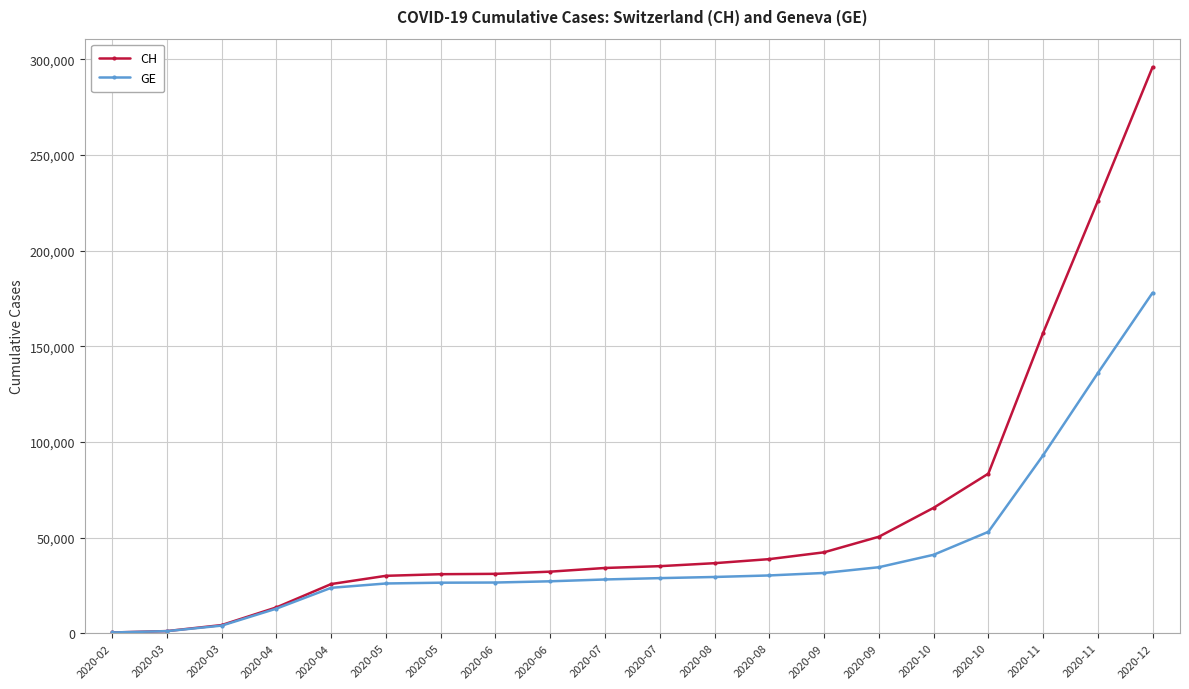

What is the spread (max minus min) of values at 2020-06?

4538